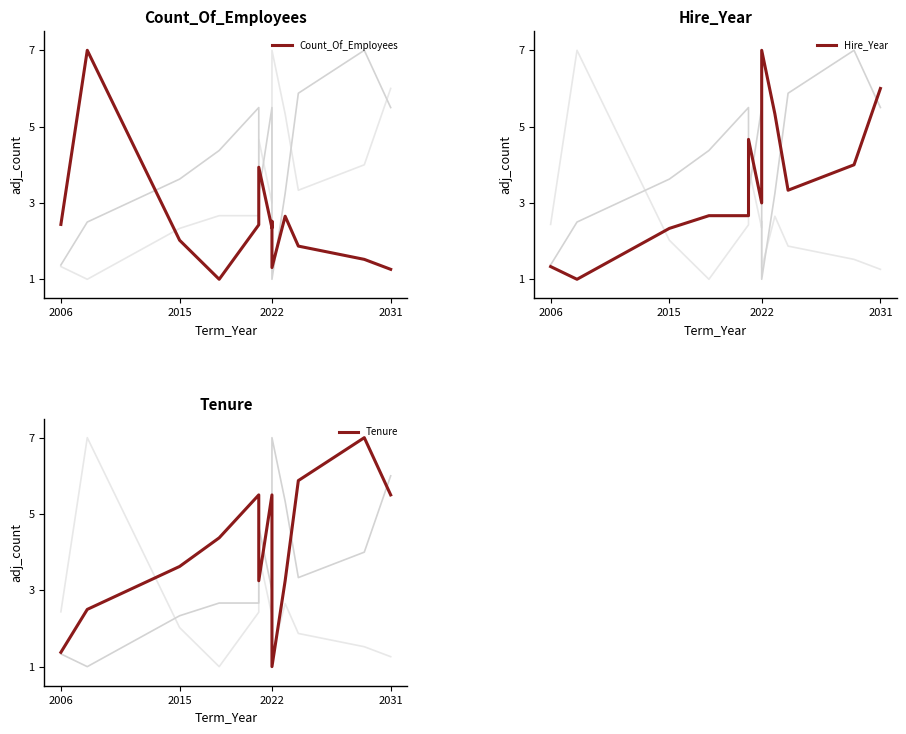

Which has a higher value, 2006 or 2015?

2006